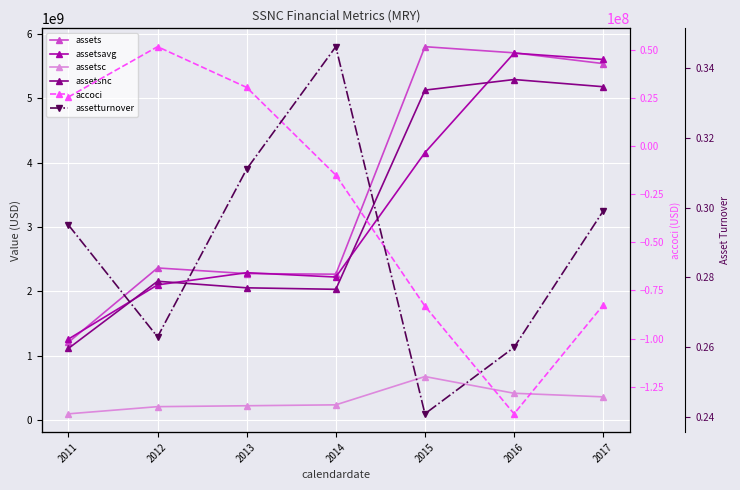

What is the value of the assetturnover point at the 7th from the left?

0.3